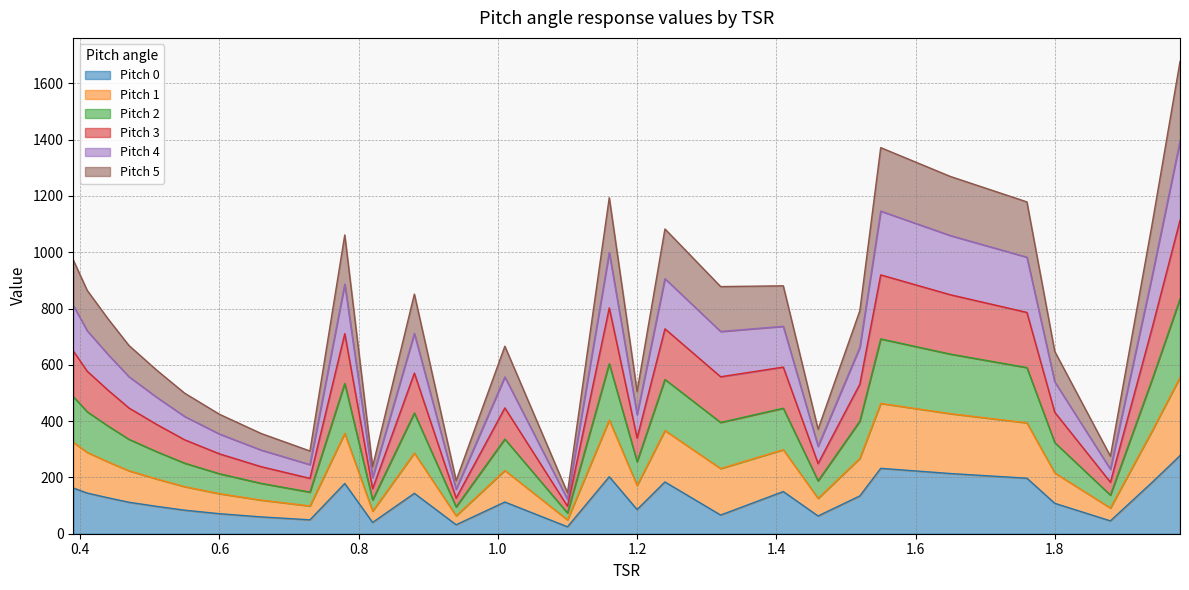

Where is the first local maximum for Pitch 0?

0.78